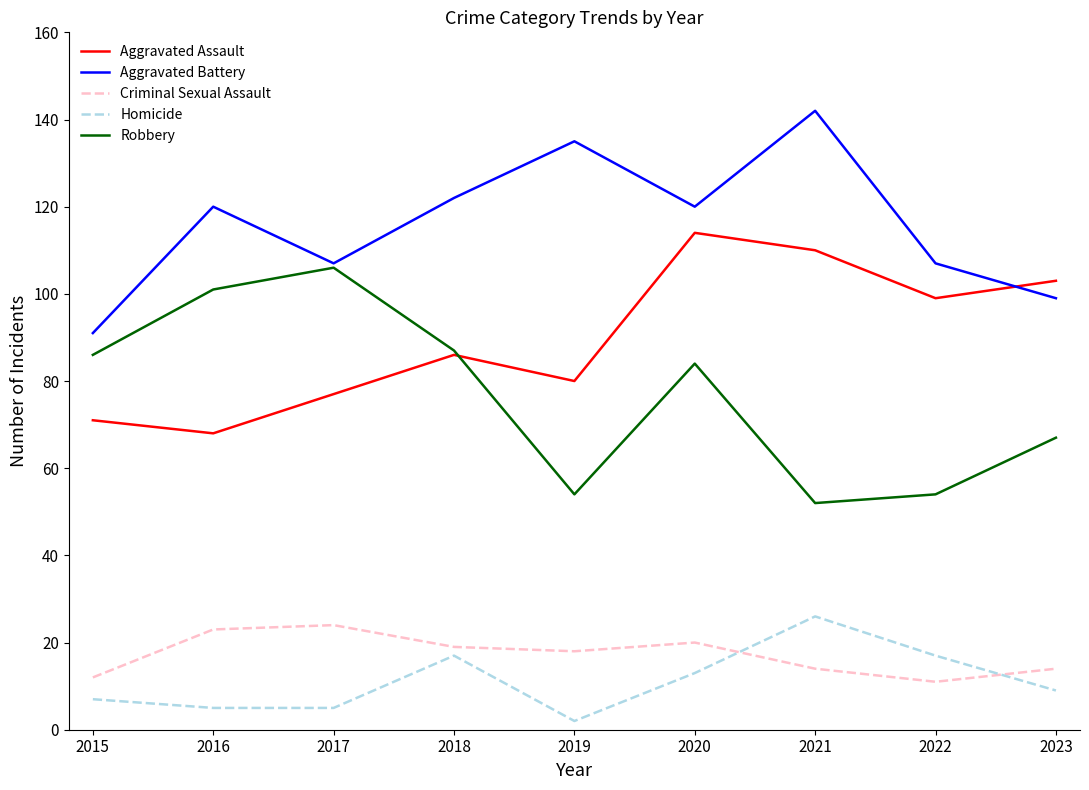

At which label is Robbery closest to 79?

2020